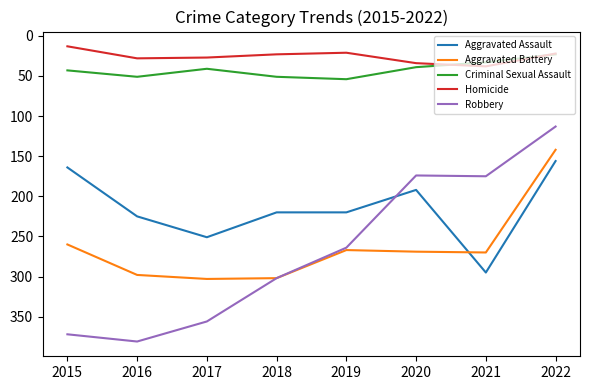

Between 2020 and 2022, which series saw the biggest shift?

Aggravated Battery